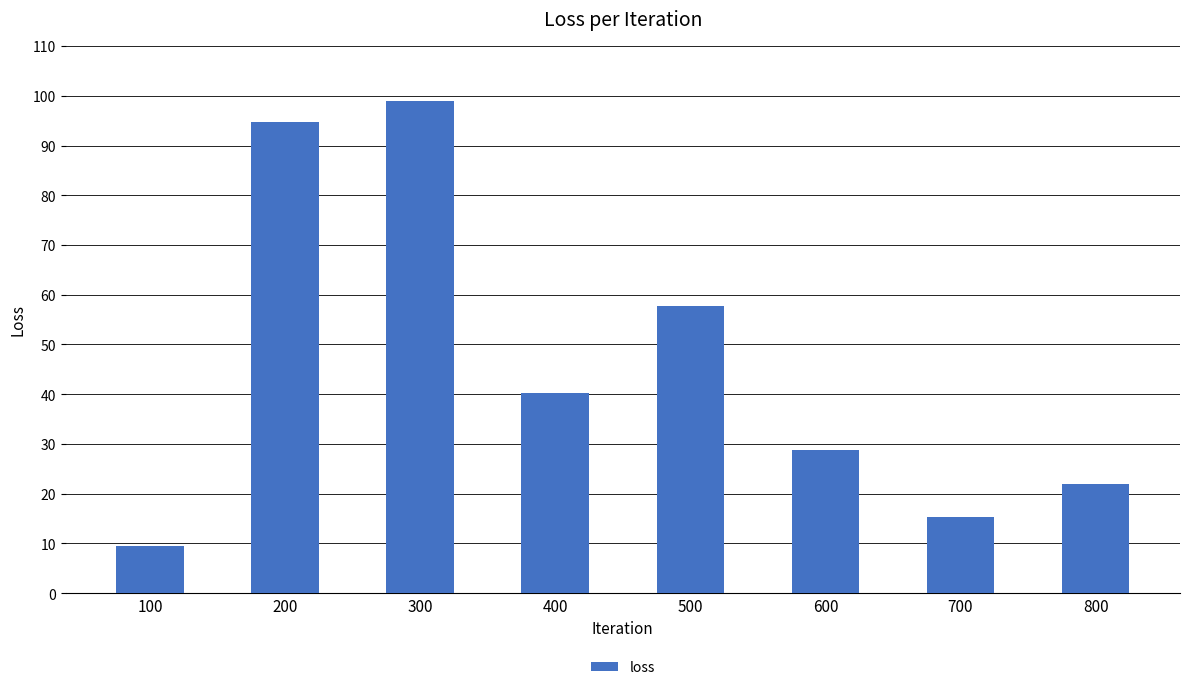

What is the change in value from 100 to 300?

+89.4